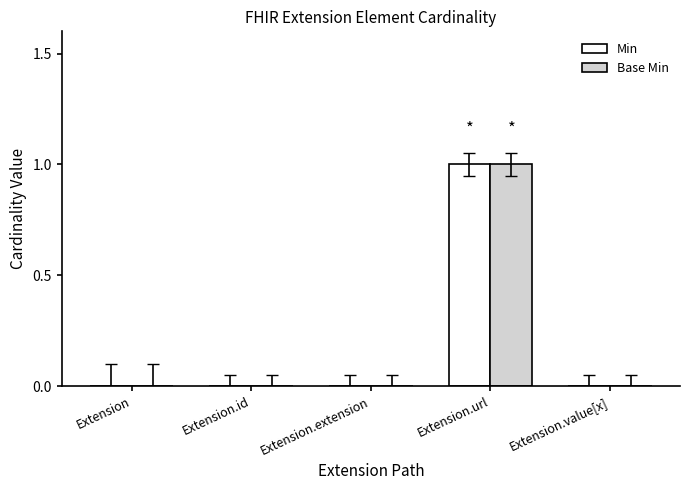

At which category is the sum across all series the highest?

Extension.url